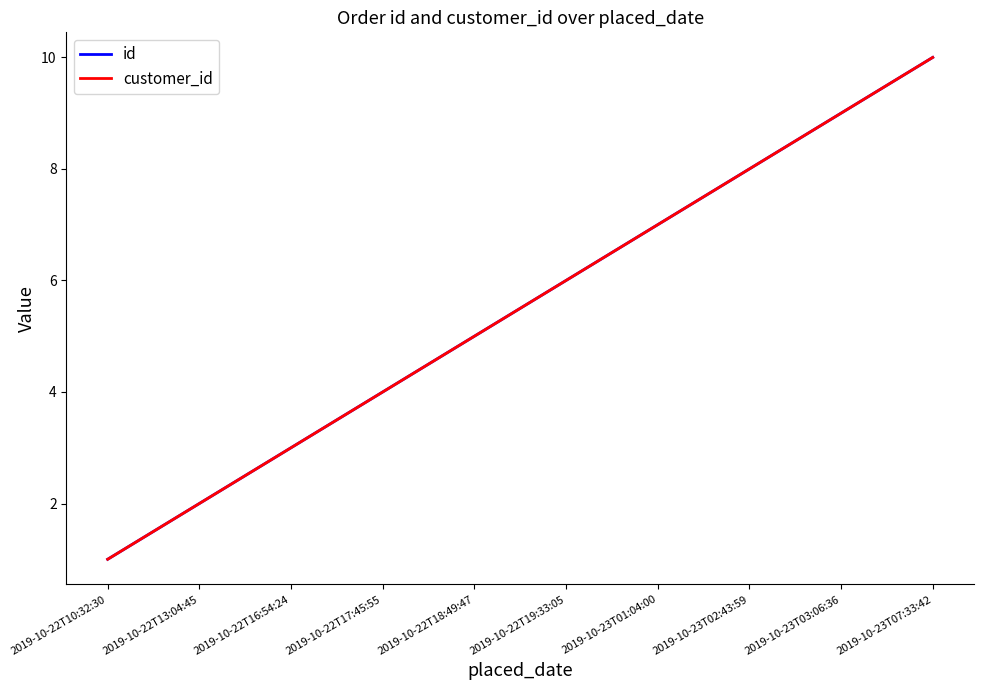

How many lines are shown in the chart?

2